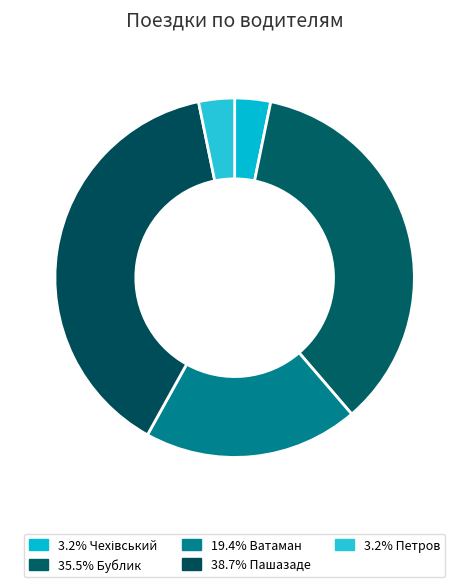

How many slices are in this pie chart?

5